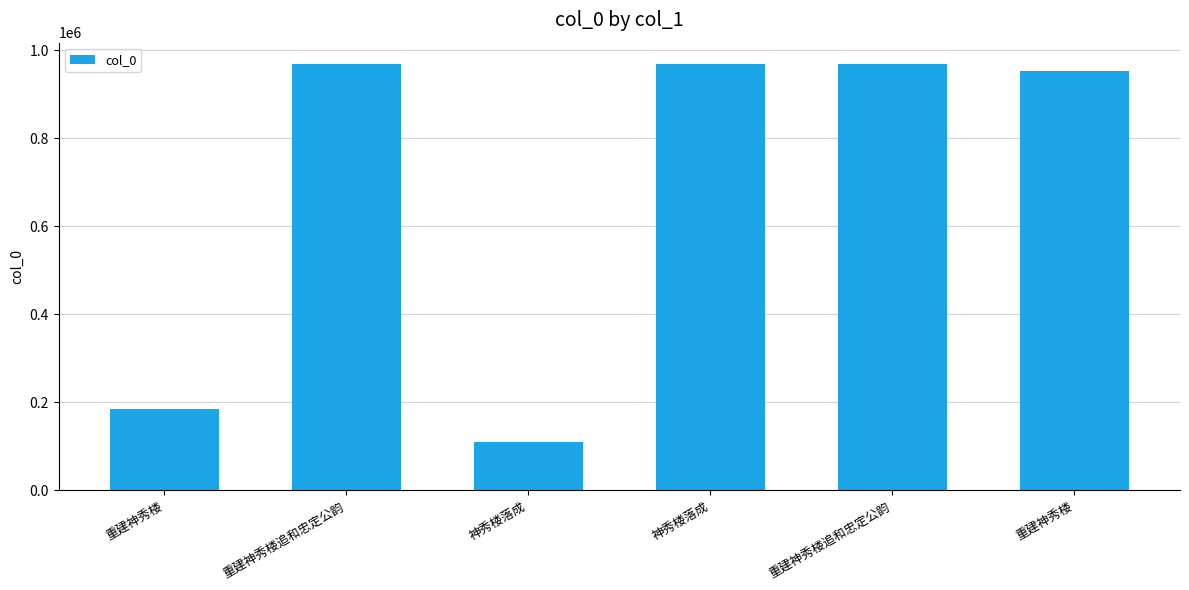

How many bars are there in total?

6